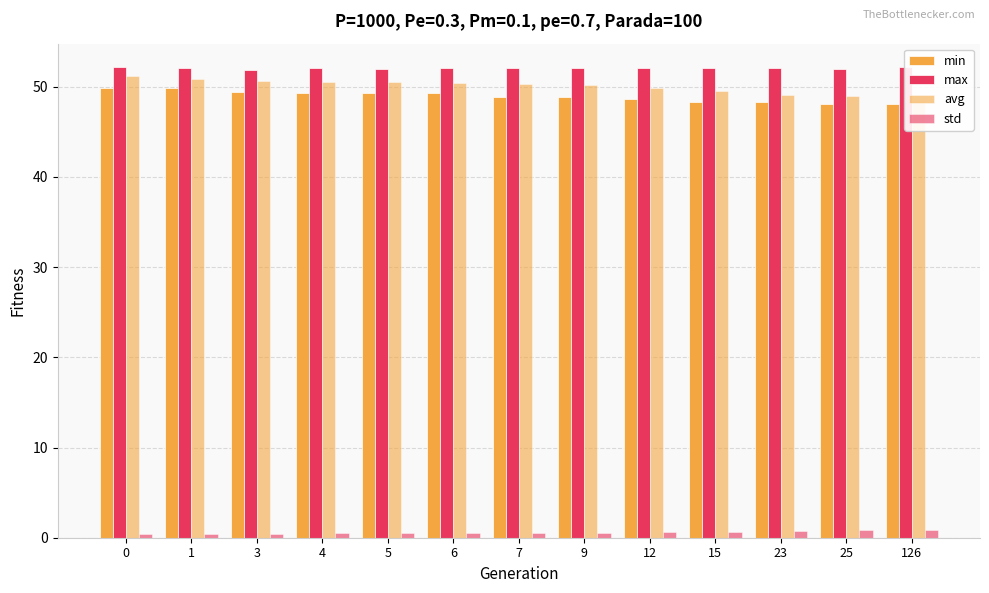

Which series has the largest total across all categories?

max